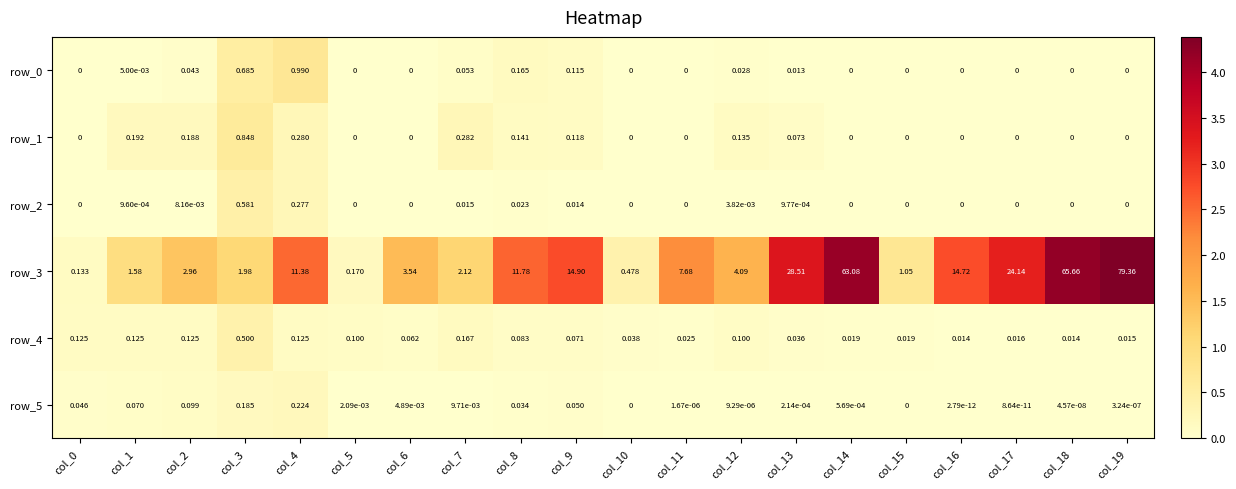

The value of row_0 at col_16 is -0.3. True or false?

False